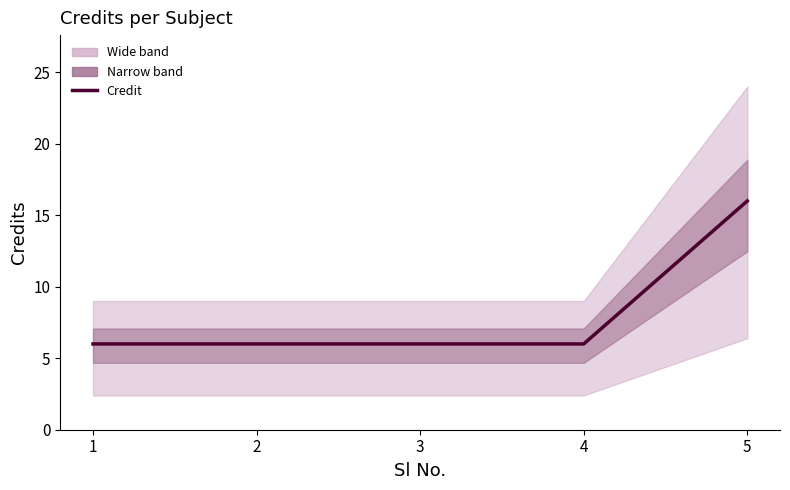

Rank the categories by value from lowest to highest.

1, 2, 3, 4, 5